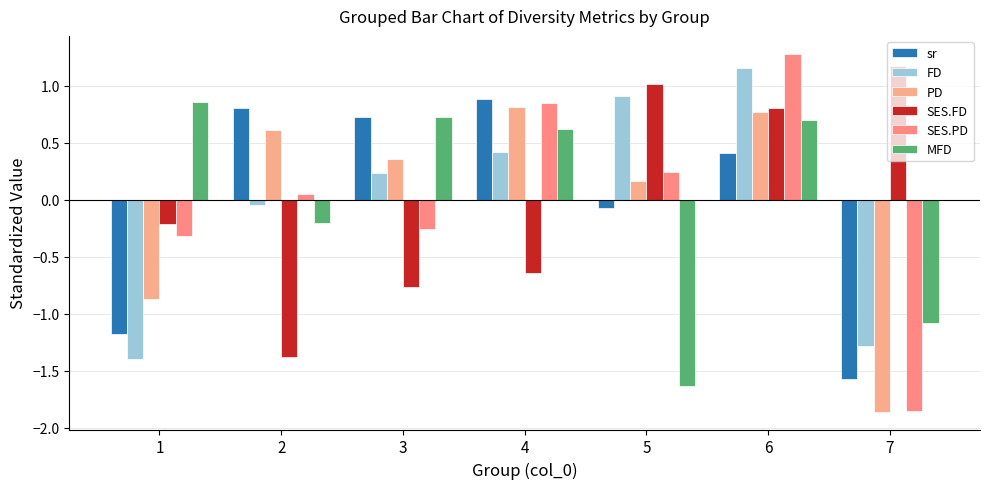

Which category has the lowest value across all series?

7